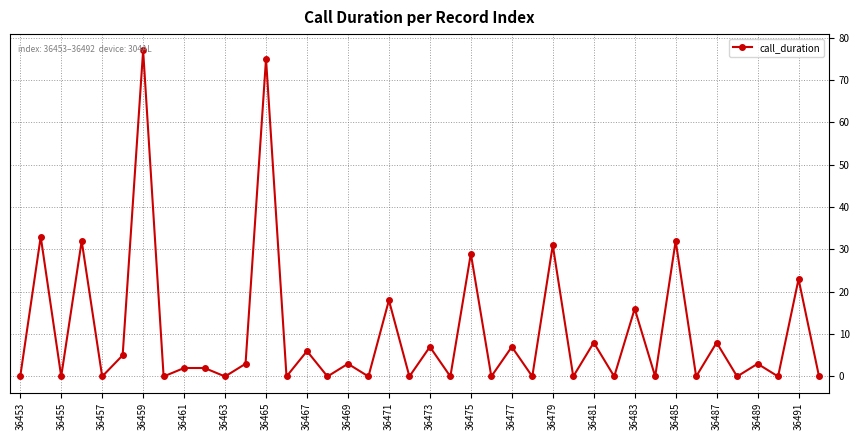

What is the difference between the second highest and minimum values?

75